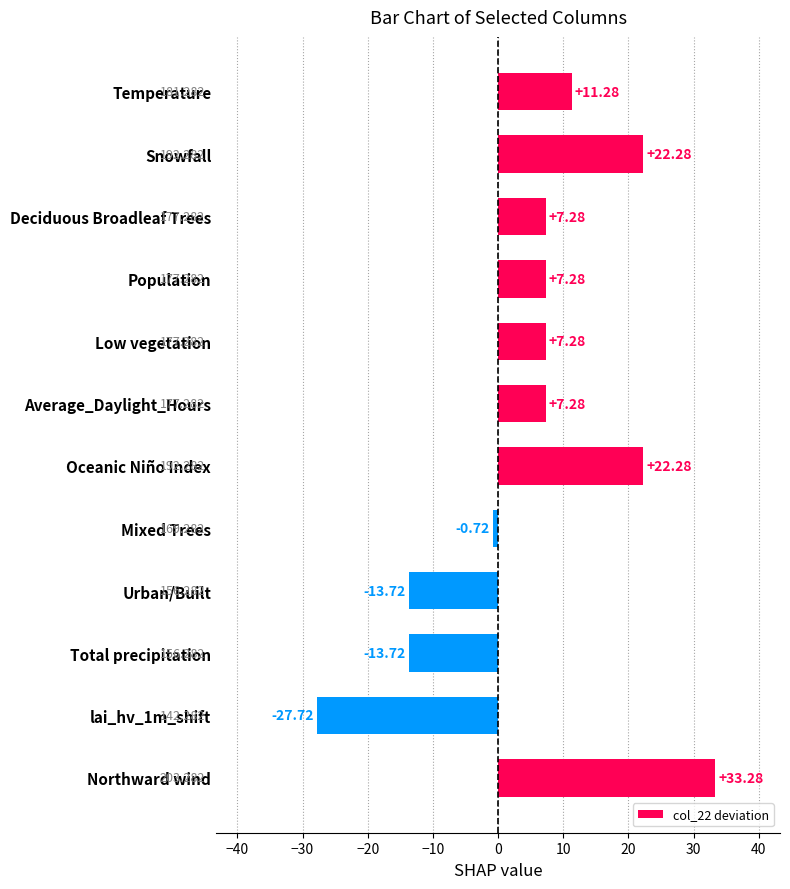

Are the bars horizontal?

Yes